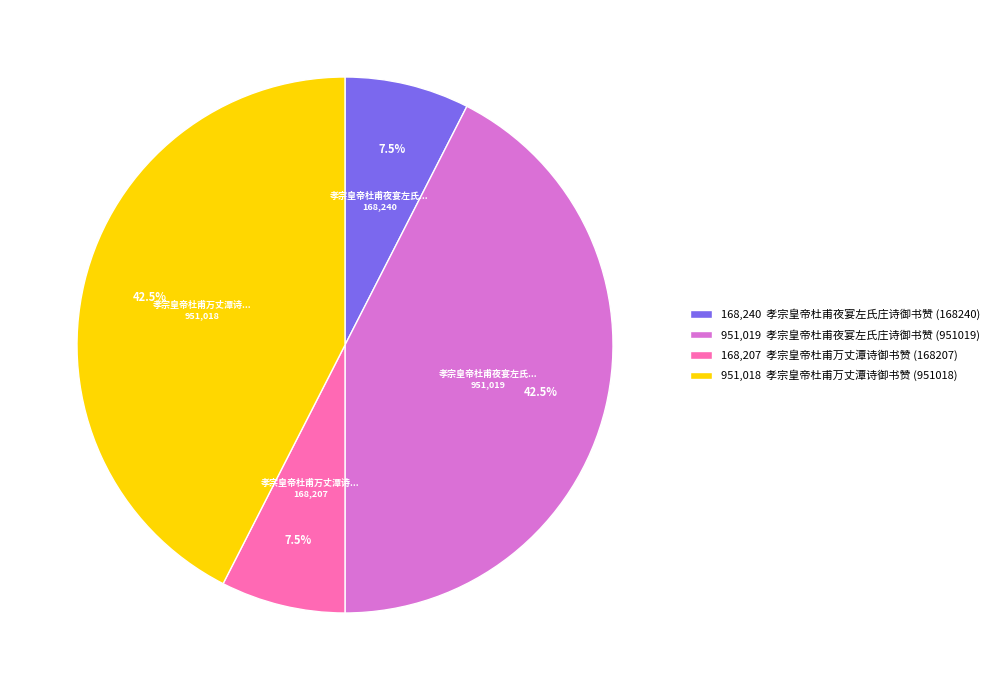

Does any single category account for the majority?

No